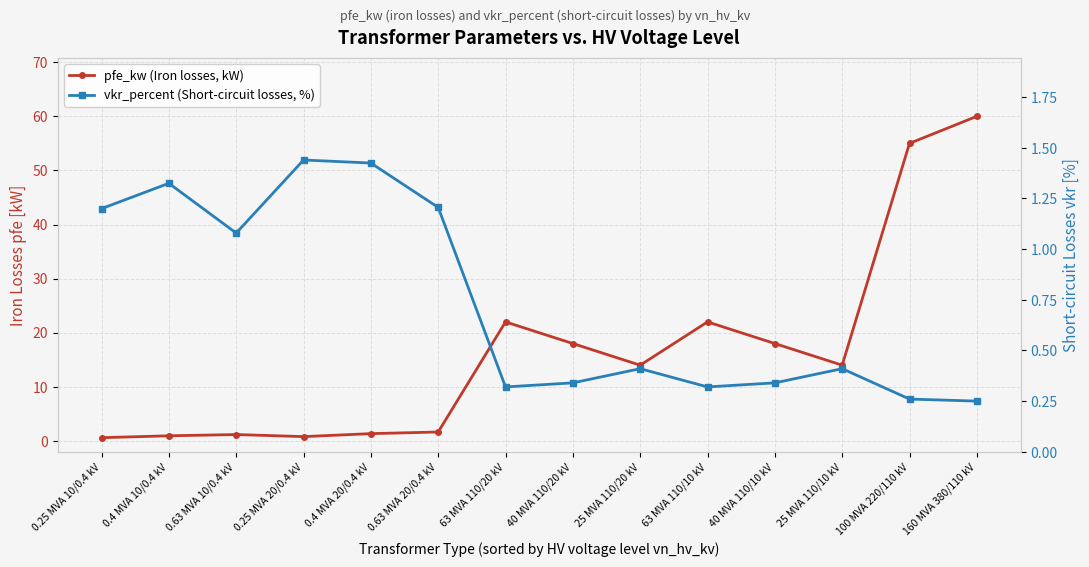

Which series changed the most between 0.63 MVA 20/0.4 kV and 25 MVA 110/10 kV?

pfe_kw (Iron losses, kW)